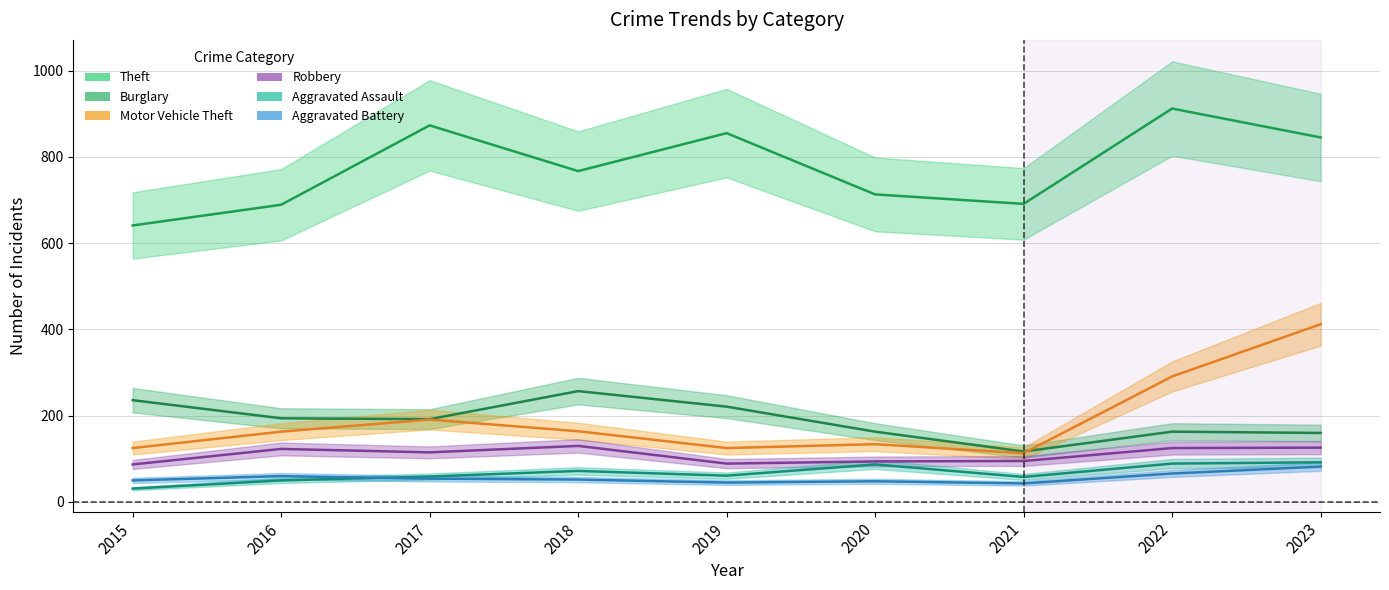

True or false: Burglary and Robbery cross at least once.

False